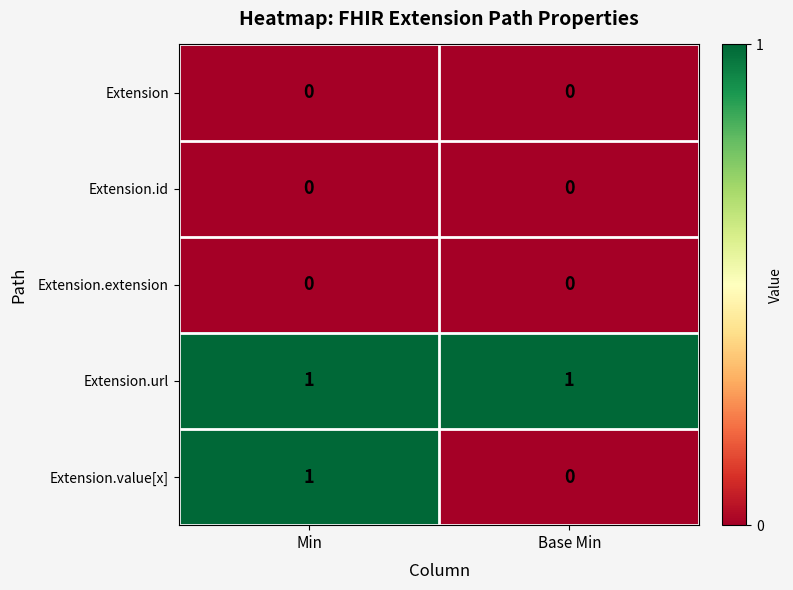

Which series has the largest total across all categories?

Extension.url